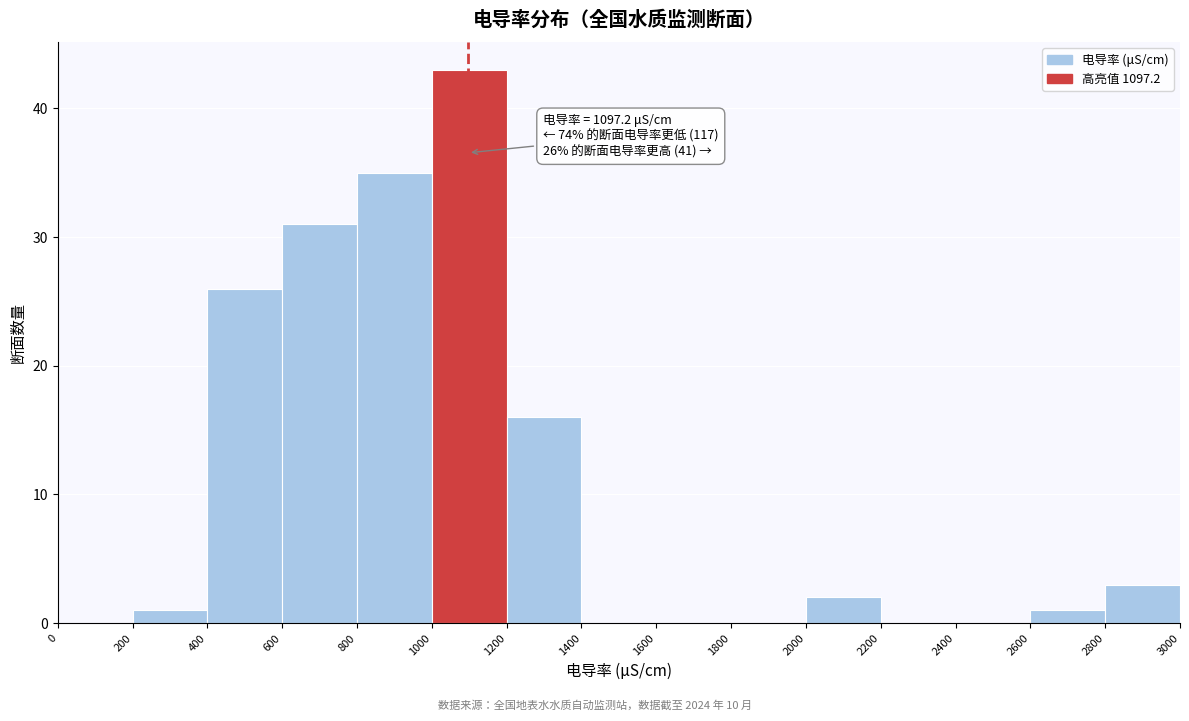

Which range on the x-axis has the tallest bar?

1000 to 1200